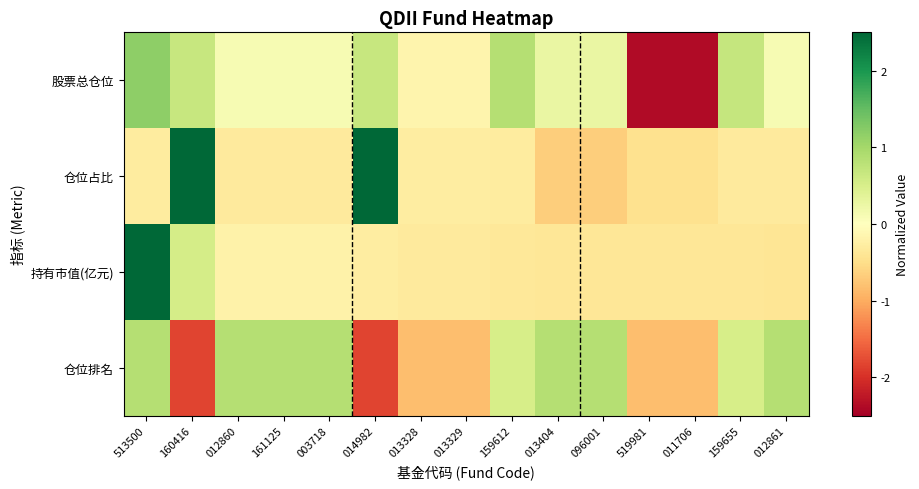

Reading left to right, what are all the values shown in this chart?

股票总仓位: 513500=1.2	160416=0.7	012860=0.1	161125=0.1	003718=0.1	014982=0.7	013328=-0.2	013329=-0.2	159612=0.8	013404=0.3	096001=0.3	519981=-2.4	011706=-2.4	159655=0.7	012861=0.1
仓位占比: 513500=-0.3	160416=2.5	012860=-0.3	161125=-0.3	003718=-0.3	014982=2.5	013328=-0.3	013329=-0.3	159612=-0.3	013404=-0.7	096001=-0.7	519981=-0.5	011706=-0.5	159655=-0.3	012861=-0.3
持有市值(亿元): 513500=3.6	160416=0.5	012860=-0.2	161125=-0.2	003718=-0.2	014982=-0.3	013328=-0.3	013329=-0.3	159612=-0.4	013404=-0.4	096001=-0.4	519981=-0.4	011706=-0.4	159655=-0.4	012861=-0.4
仓位排名: 513500=0.8	160416=-1.8	012860=0.8	161125=0.8	003718=0.8	014982=-1.8	013328=-0.8	013329=-0.8	159612=0.5	013404=0.8	096001=0.8	519981=-0.8	011706=-0.8	159655=0.5	012861=0.8